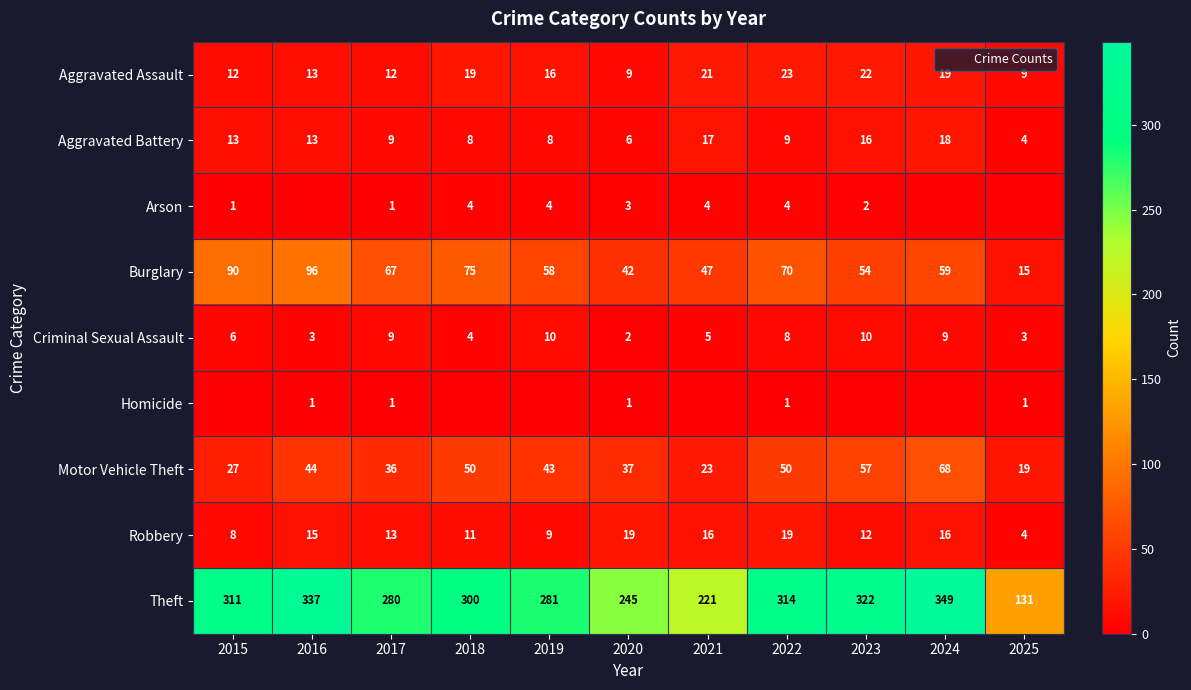

List the labels in order of Aggravated Battery value, largest first.

2024, 2021, 2023, 2015, 2016, 2017, 2022, 2018, 2019, 2020, 2025